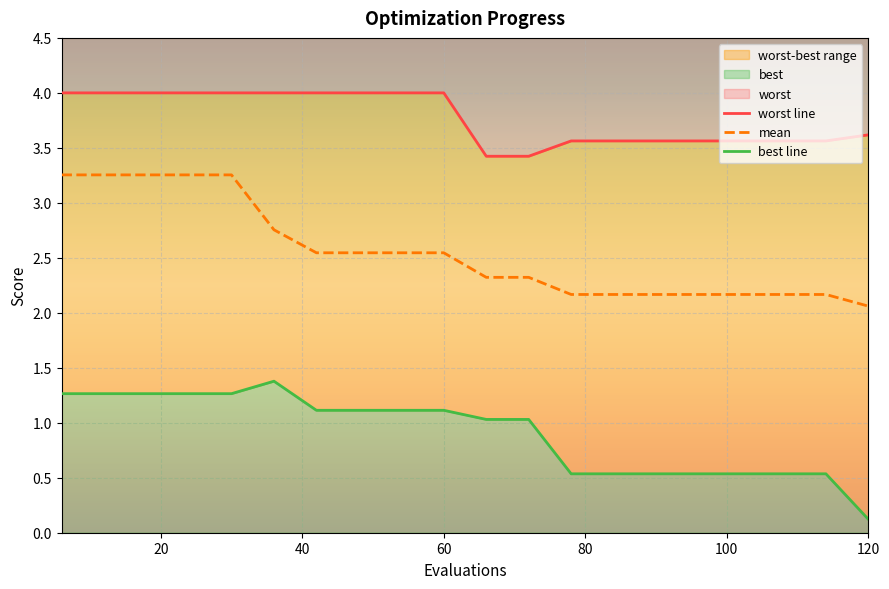

True or false: worst line and mean intersect in this chart.

False